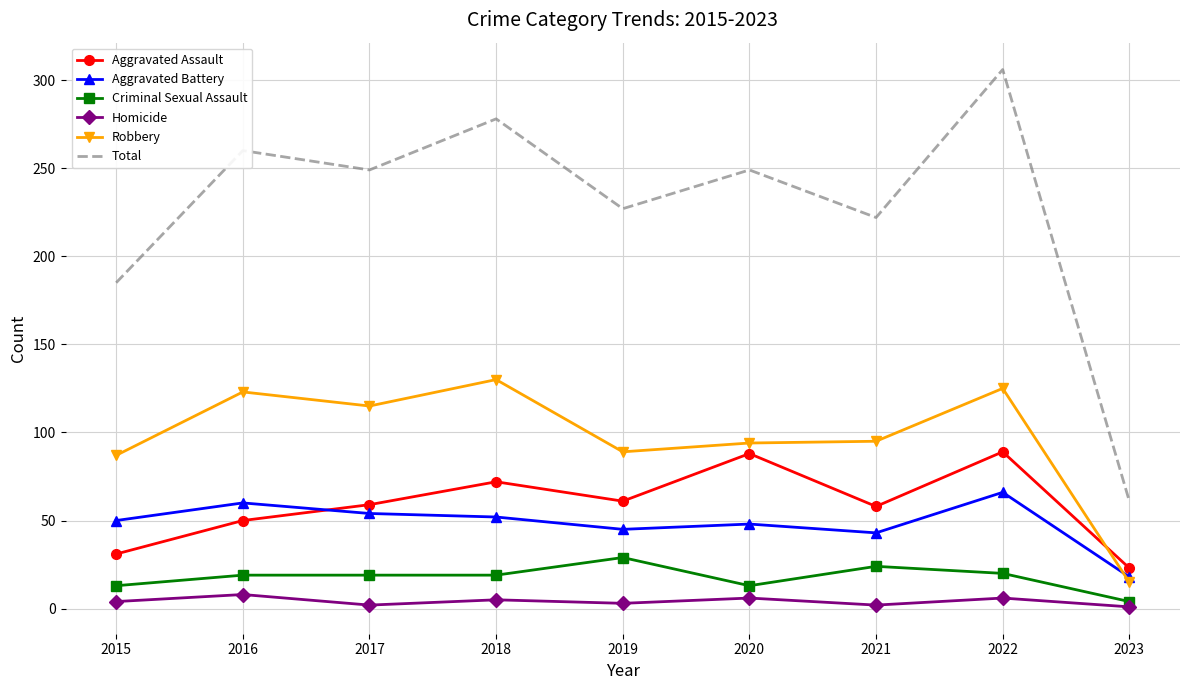

The Aggravated Assault series shows 89 at 2022. True or false?

True